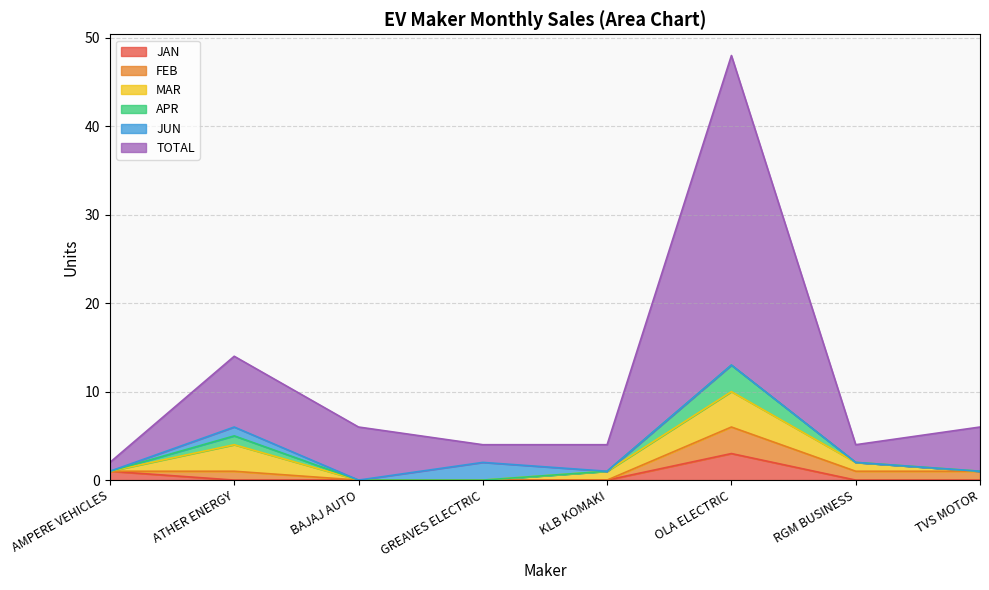

What are all the series names shown in the legend?

JAN, FEB, MAR, APR, JUN, TOTAL